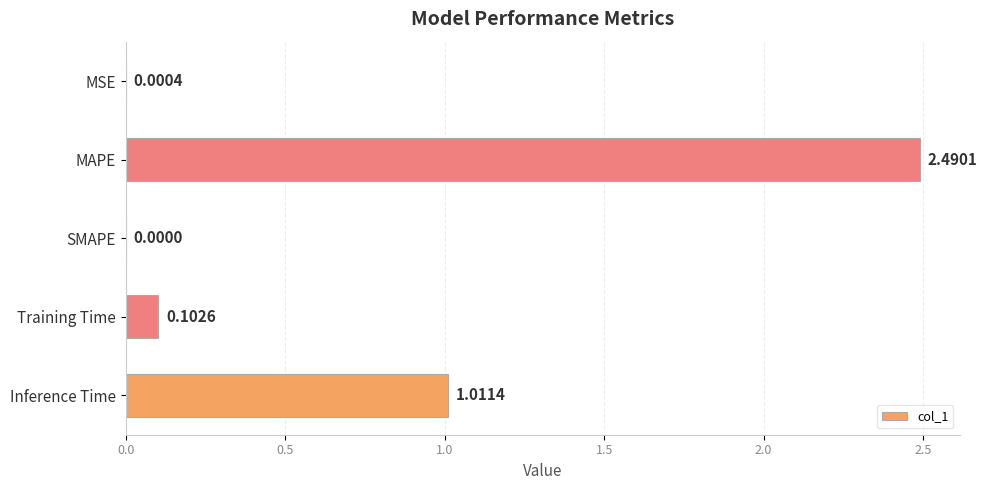

What is the sum of all values?

3.6